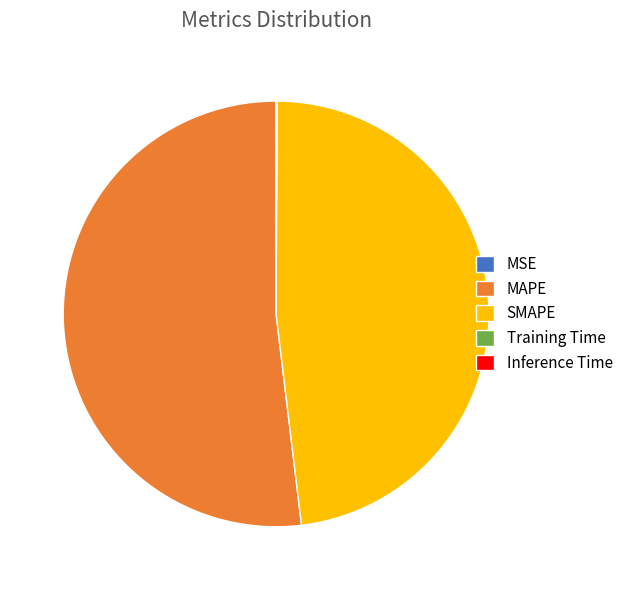

Which category has the biggest portion of the pie?

MAPE